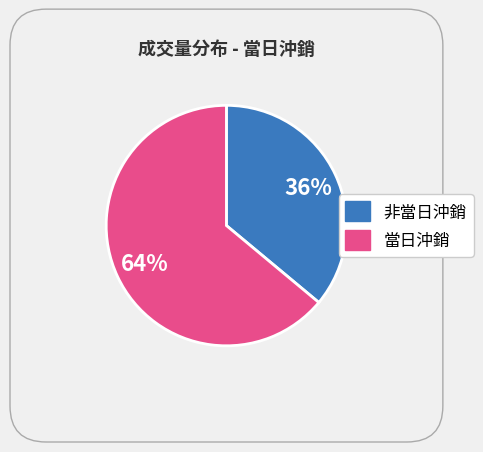

Is there any slice that represents more than half of the pie?

Yes